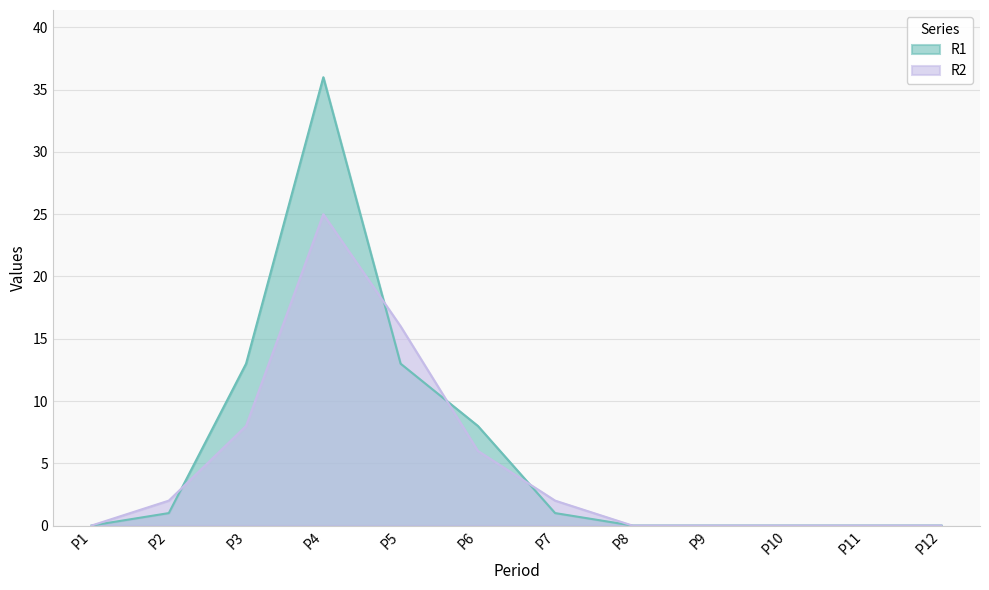

What are all the series names shown in the legend?

R1, R2